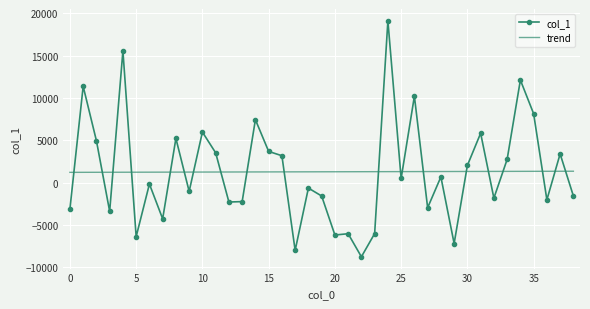

Which series has the largest range (max minus min)?

col_1